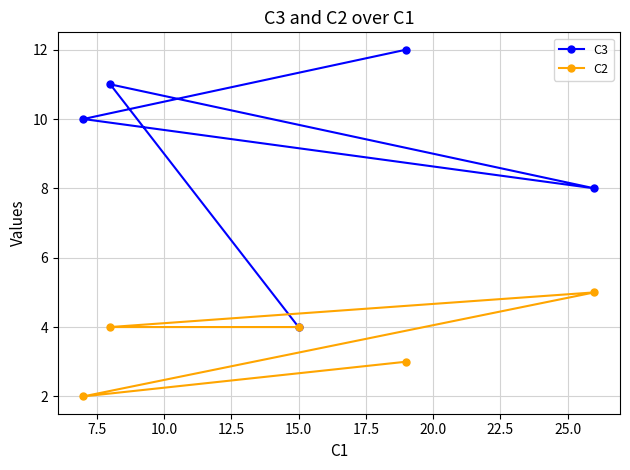

What is the greatest value displayed?

12